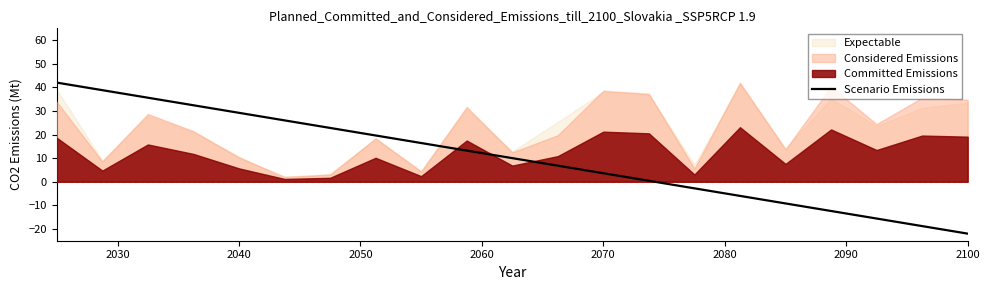

Which category has the lowest value in the Scenario Emissions series?

2100